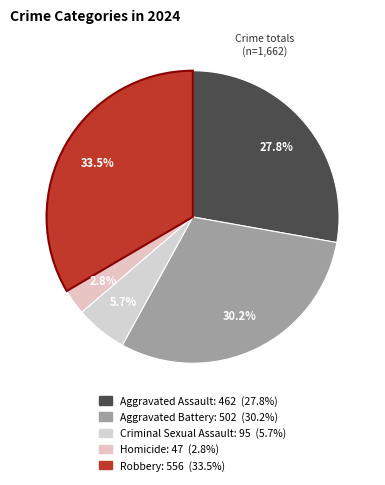

How many segments does this pie chart have?

5